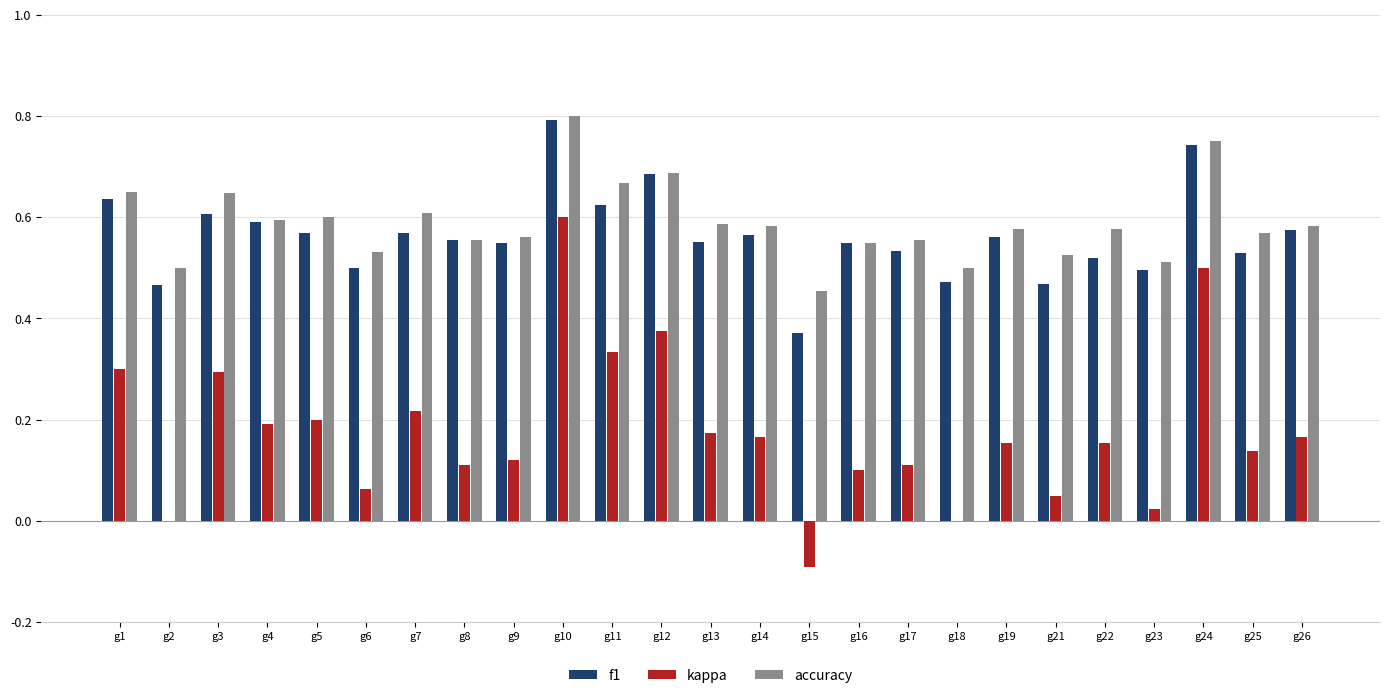

At which category is the sum across all series the highest?

g10